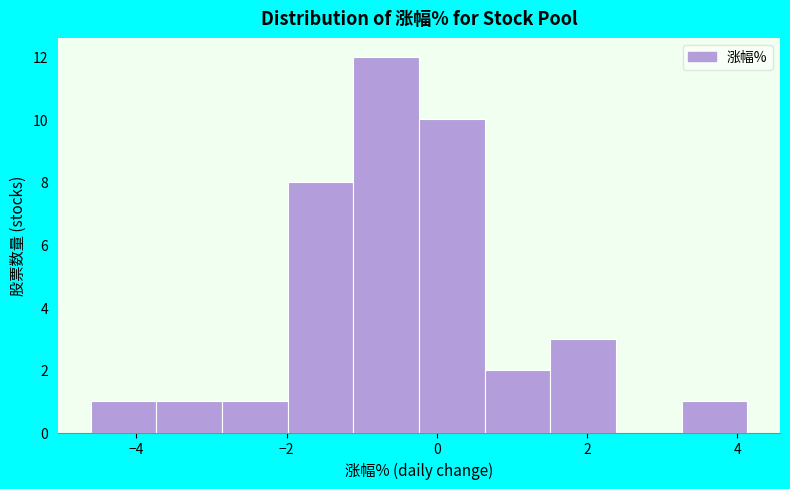

What is the height of the bar covering -2.8 to -2.0 on the x-axis? Neither the bar edges nor the heights are printed on the chart, so give them approximately, as read against the axes.

1